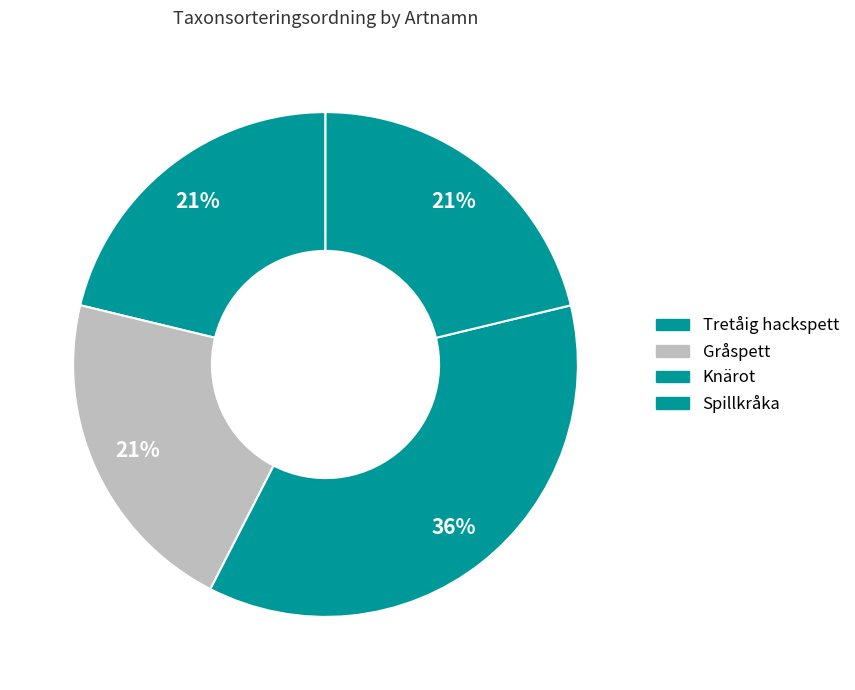

What percentage is the Tretåig hackspett slice, to the nearest percent?

21%